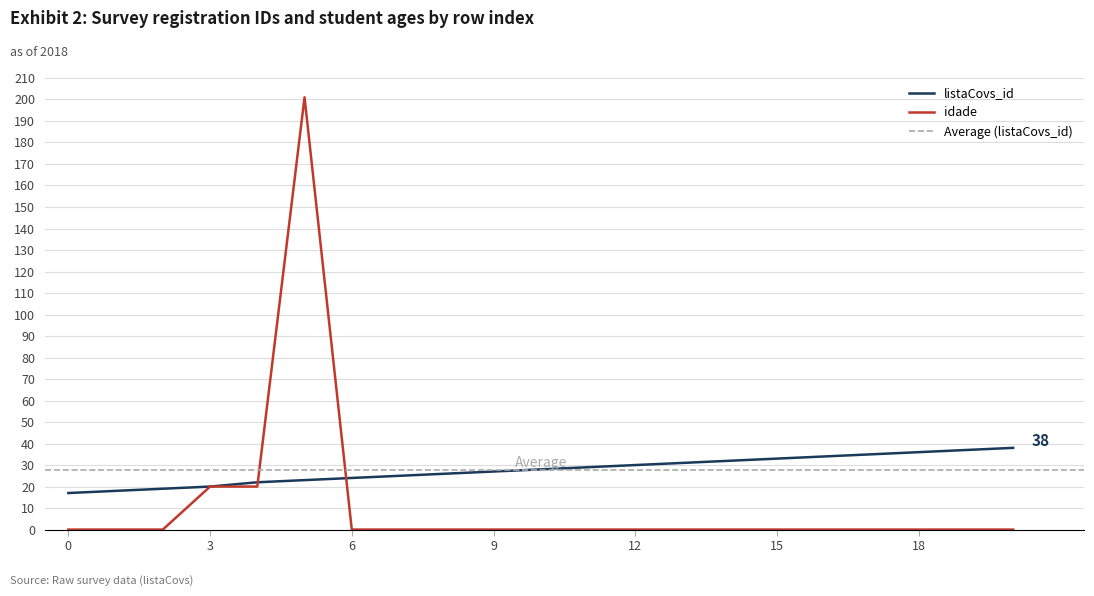

True or false: idade has a value of 0 at 17.

True